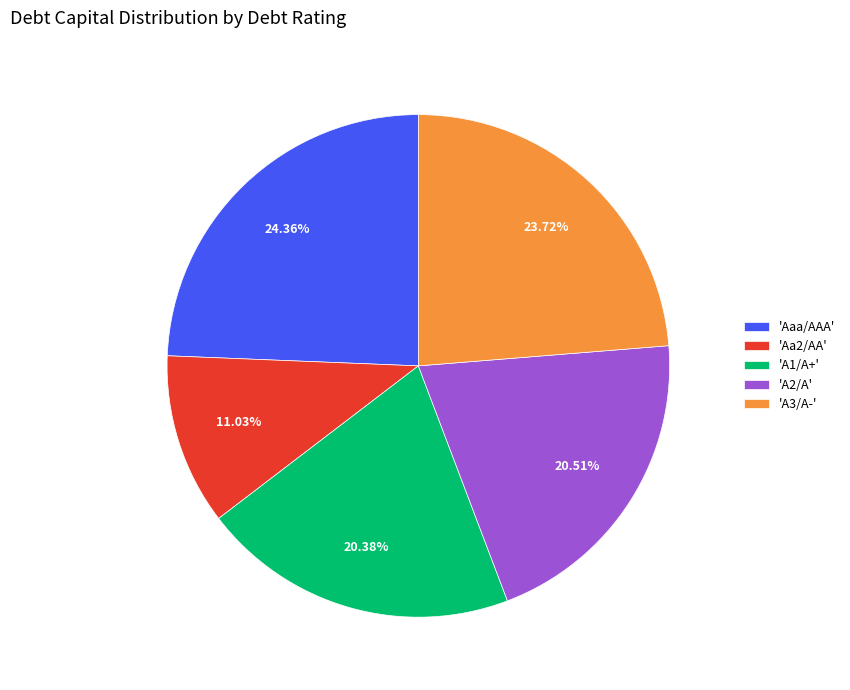

Is there any slice that represents more than half of the pie?

No